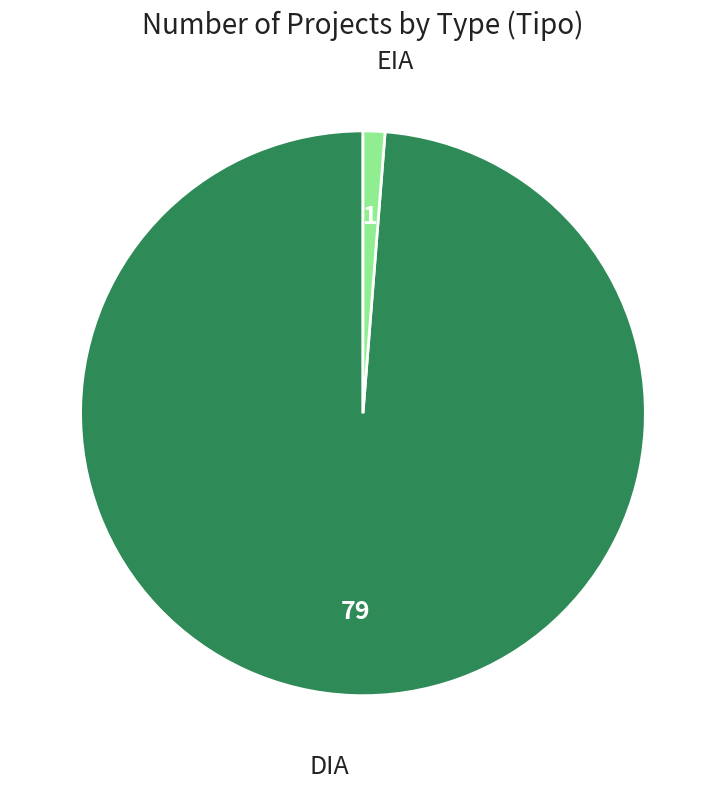

Which has a higher value, EIA or DIA?

DIA